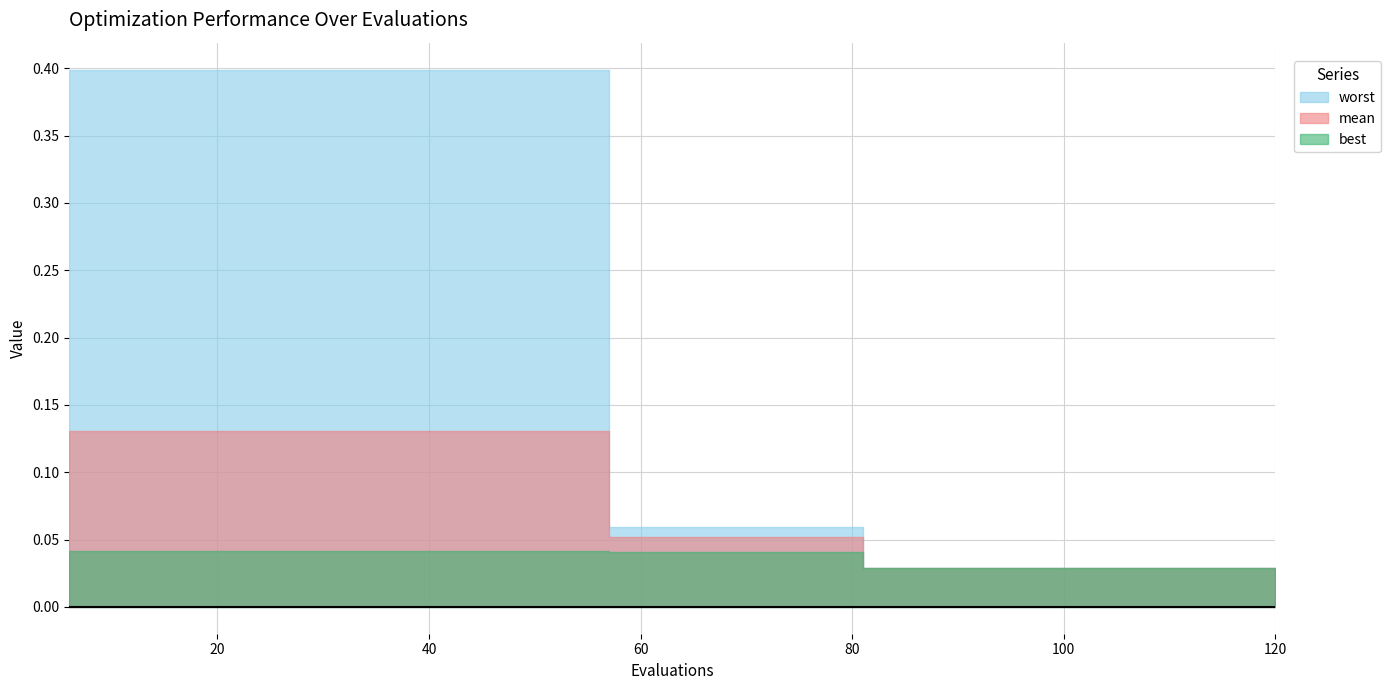

What value does the mean series have at 48?

0.1